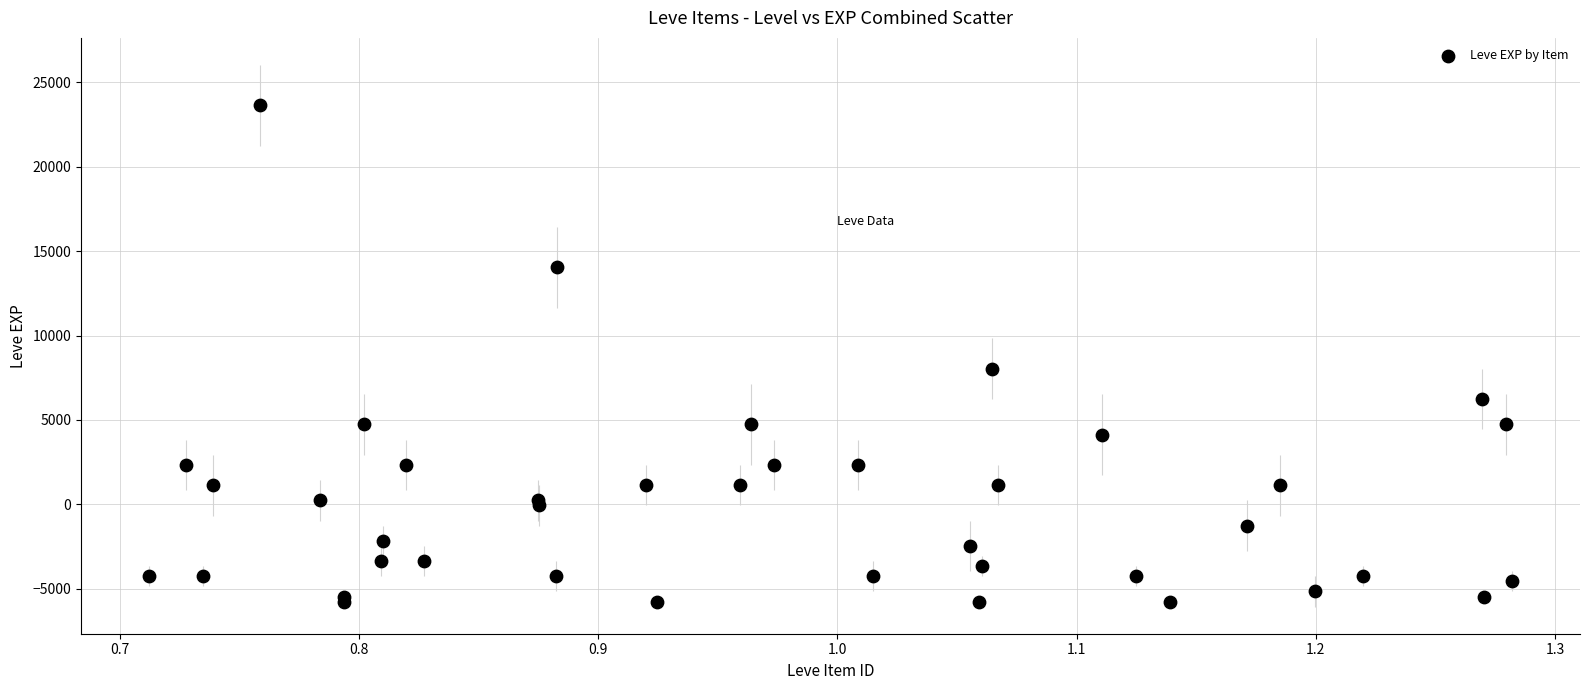

What Y value in the scatter plot is closest to 8932?

8032.5